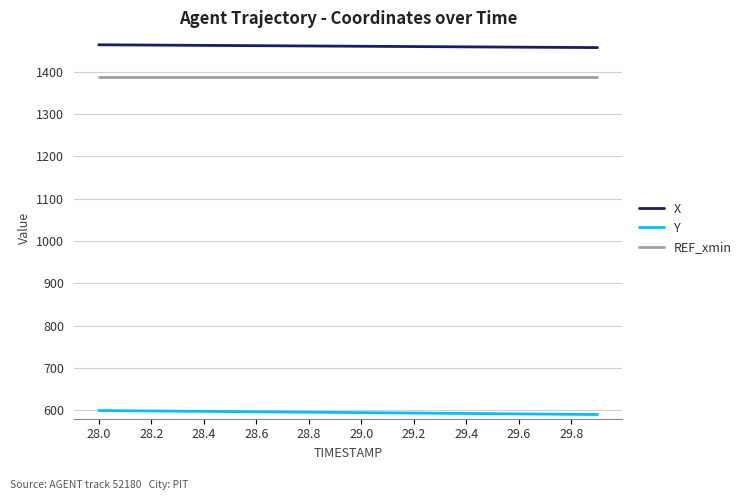

What is the smallest value displayed?

590.0